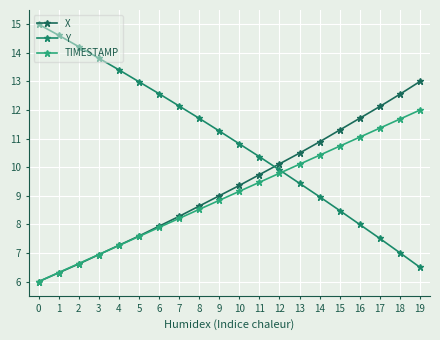

What is the value of the X point at the 18th from the left?

12.1